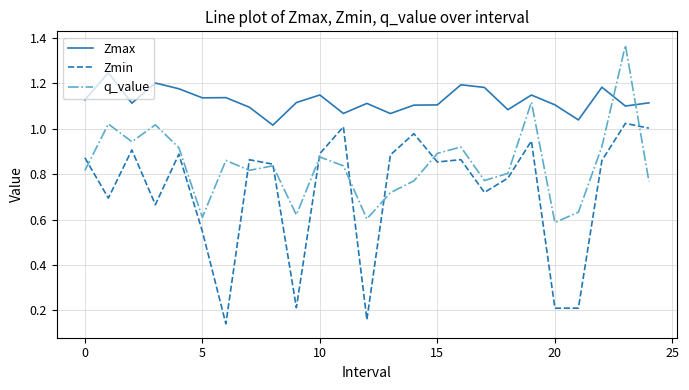

Which series has the largest range (max minus min)?

Zmin